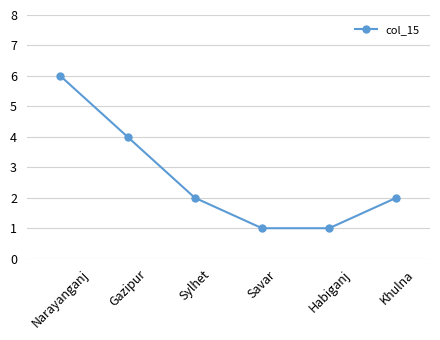

Reading right to left, extract all data points from this chart.

2	1	1	2	4	6